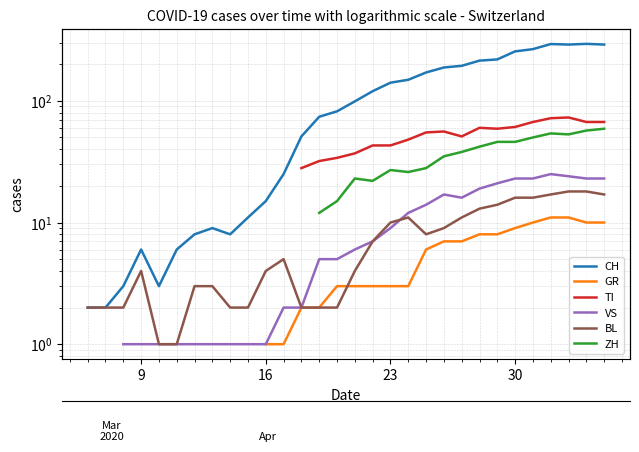

True or false: TI and ZH intersect in this chart.

False